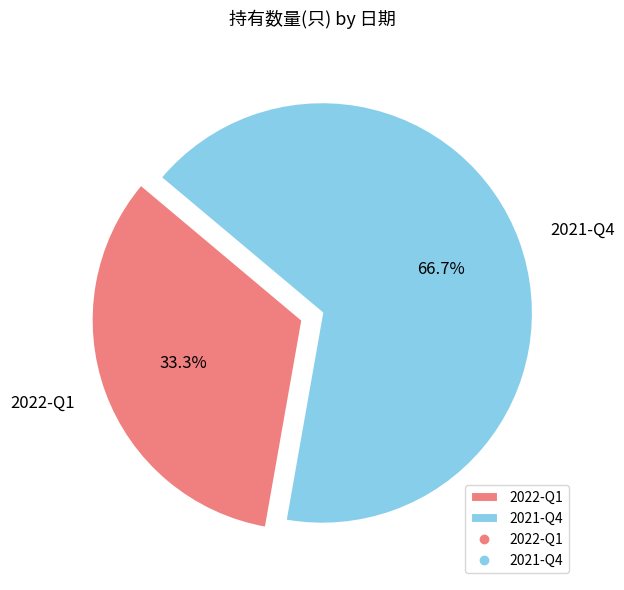

Is it true that 2022-Q1 is 21% of the pie?

False